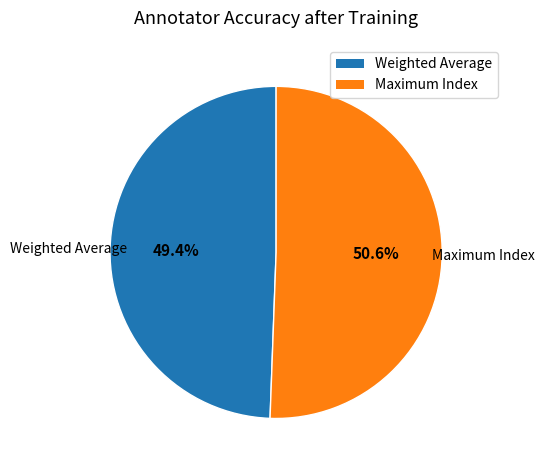

How many segments does this pie chart have?

2